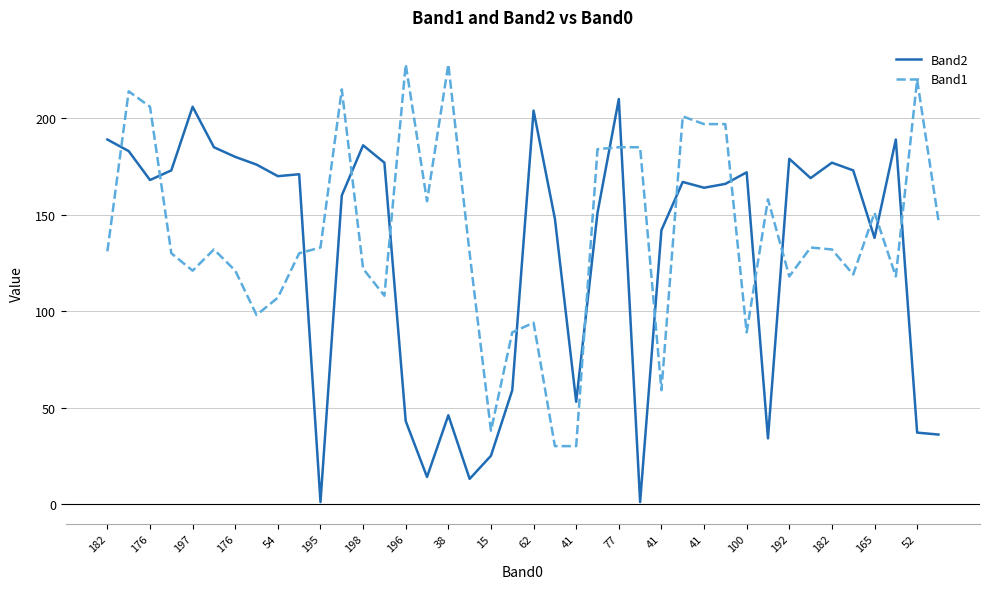

Rank the series by their maximum value, from lowest to highest.

Band2, Band1